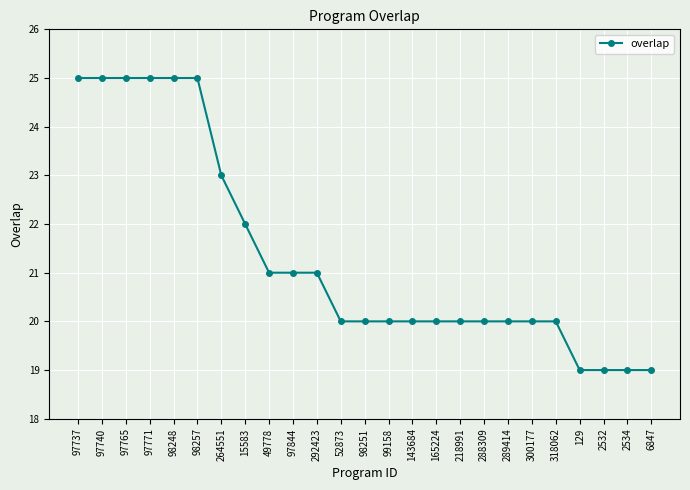

How many lines are shown in the chart?

1